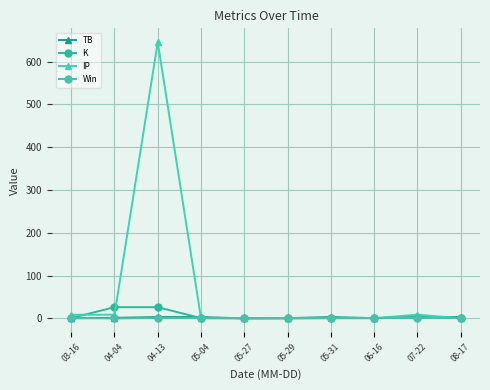

What are all the series names shown in the legend?

TB, K, IP, Win